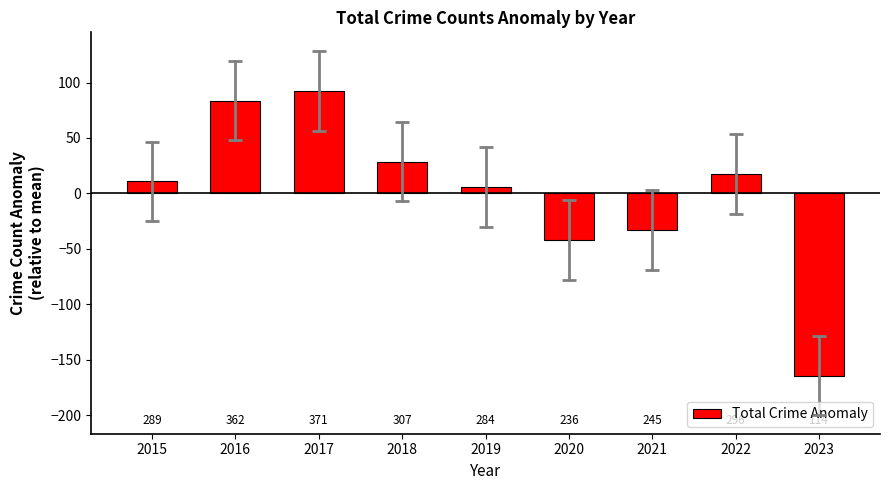

How many bars are there in total?

9